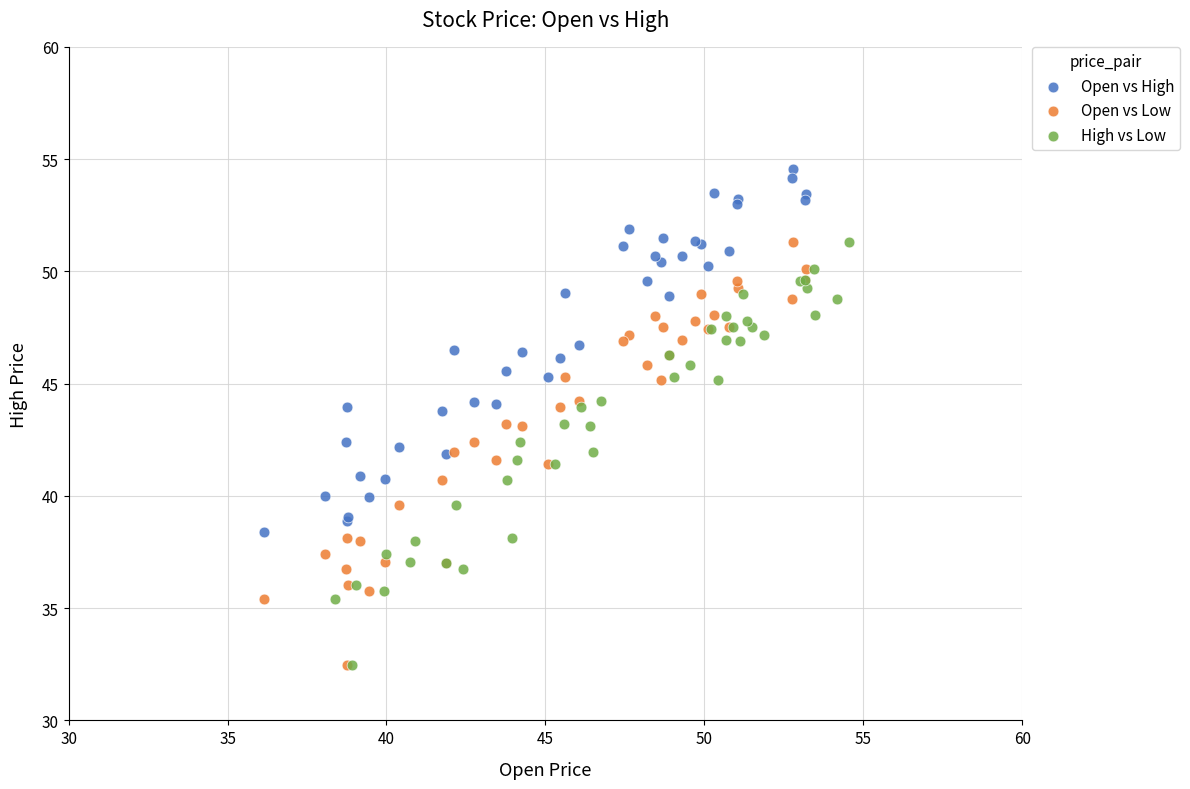

Which series reaches the maximum Y coordinate?

Open vs High